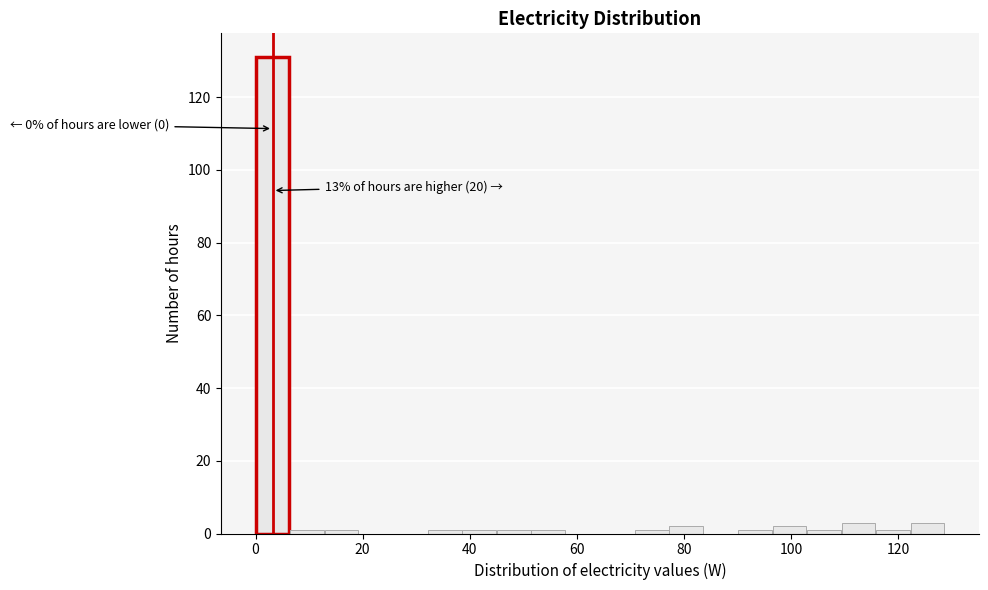

Around what value on the x-axis is the tallest bar? Give the approximate position of its centre, as read against the axis.

4